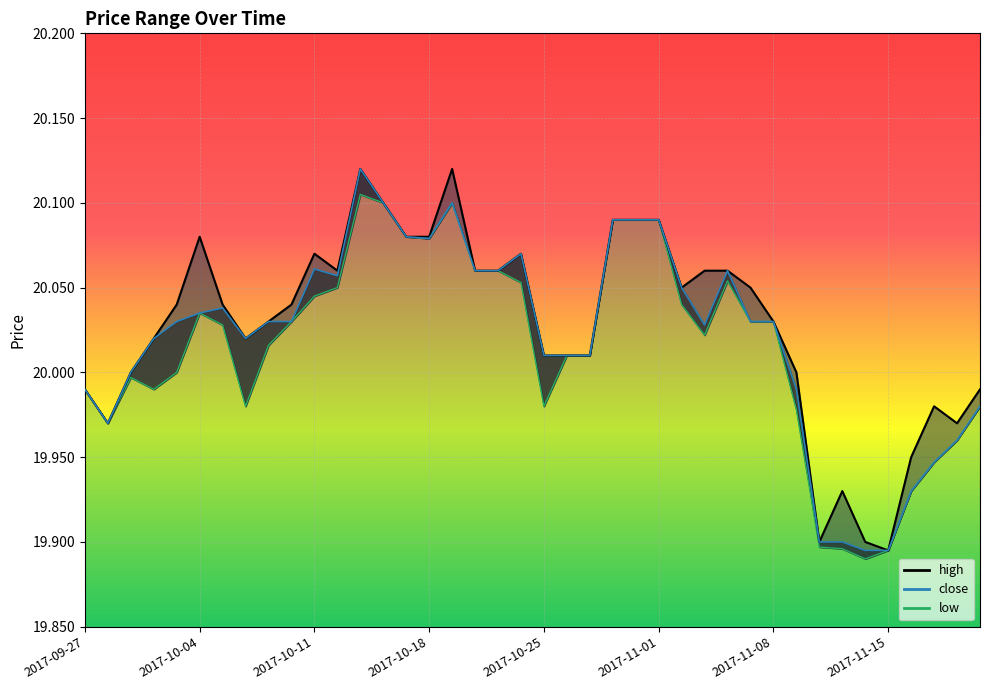

Which series changed the most between 2017-10-12 and 2017-10-17?

low